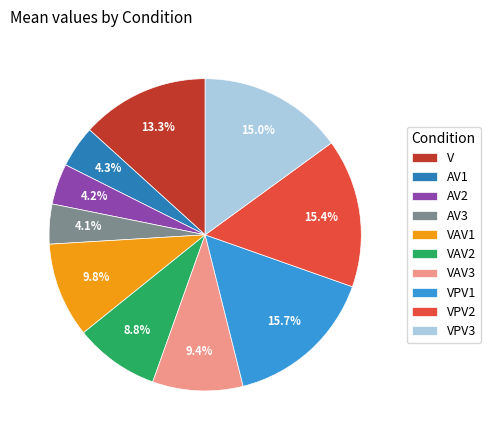

What percentage is the AV1 slice, to the nearest percent?

4%